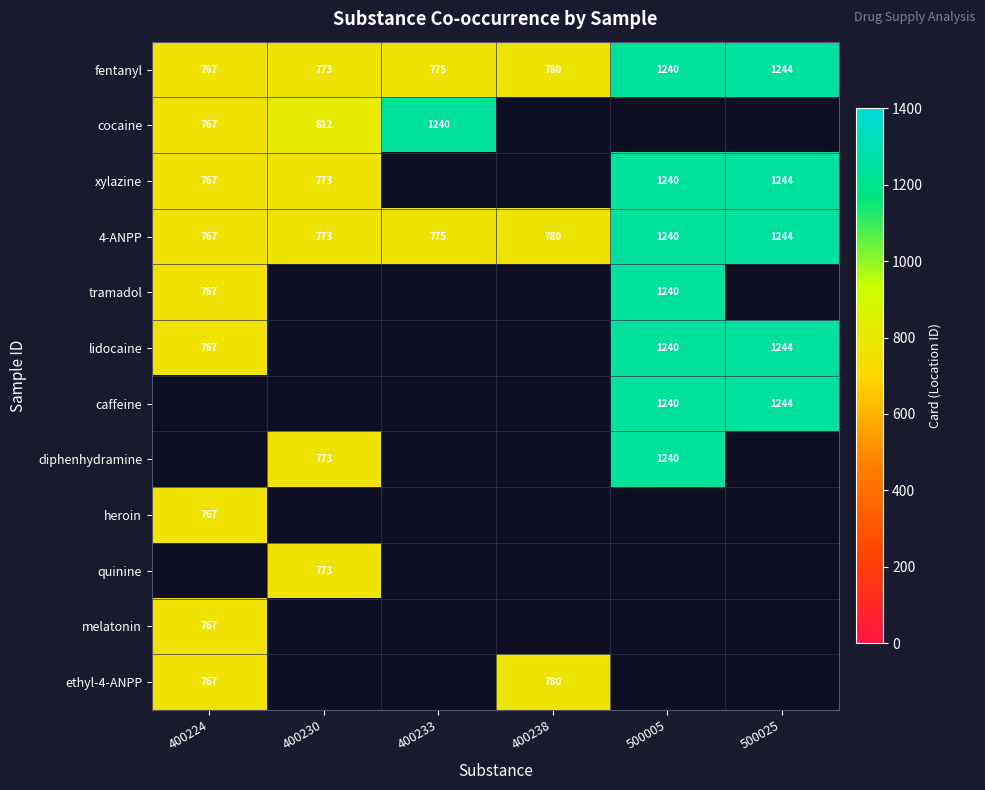

Rank the categories by fentanyl value from lowest to highest.

400224, 400230, 400233, 400238, 500005, 500025